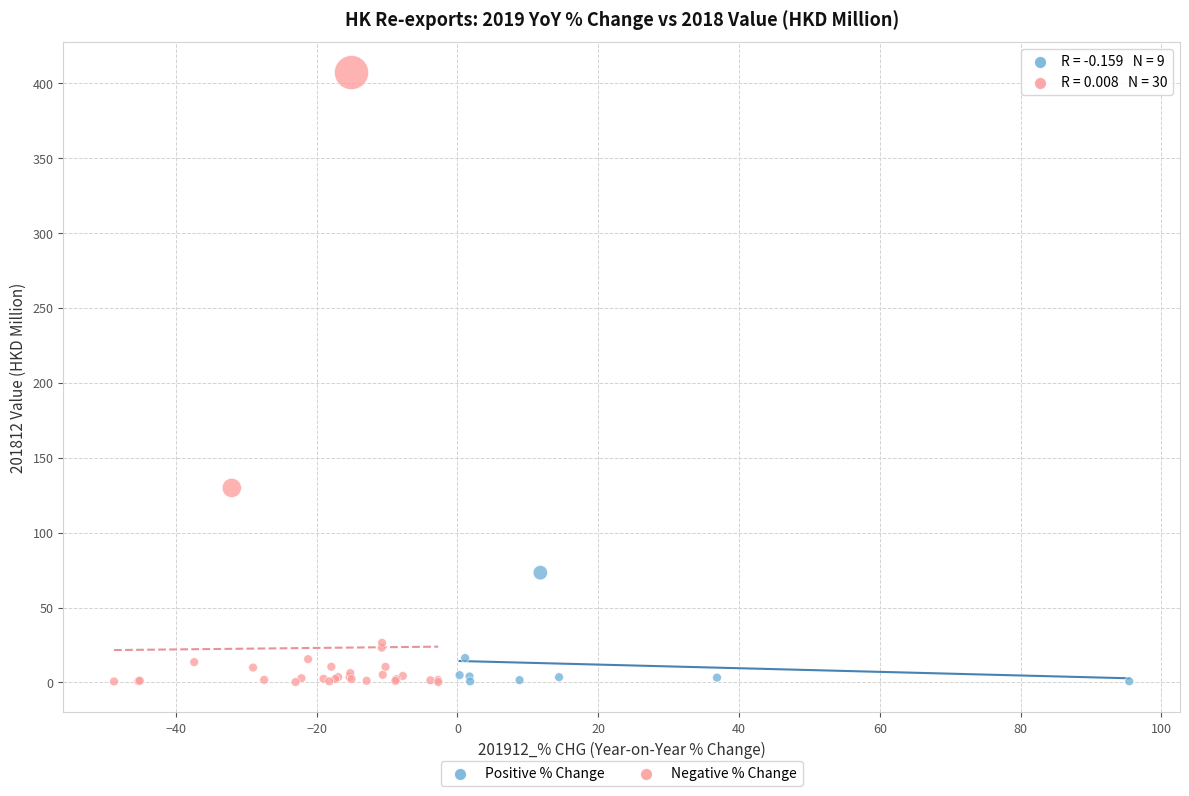

Which series reaches the maximum Y coordinate?

Negative % Change